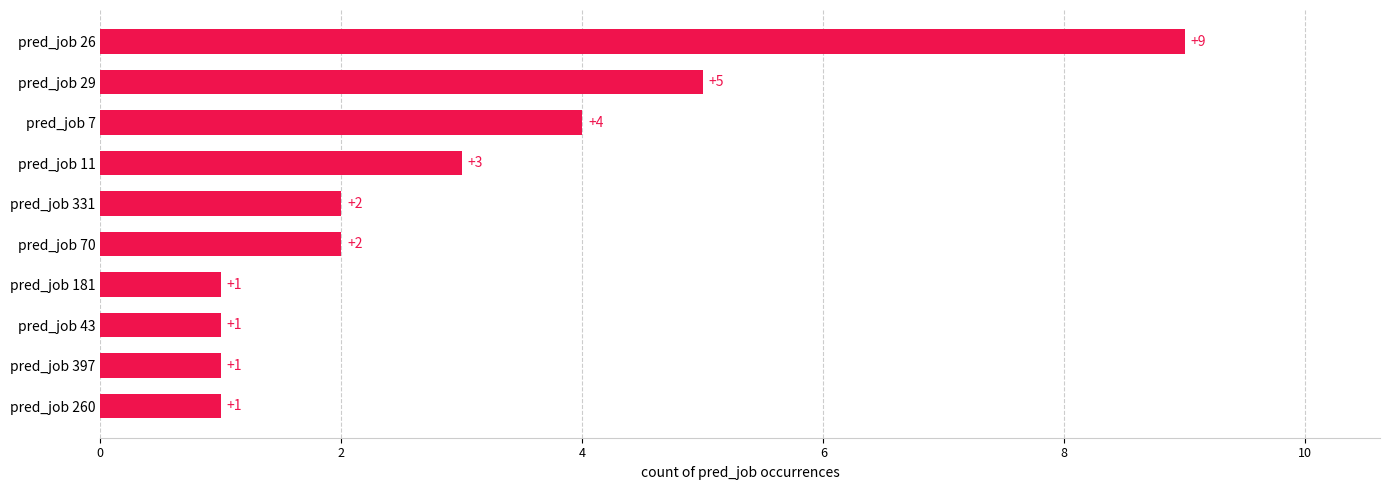

The value at pred_job 26 is 9. True or false?

True